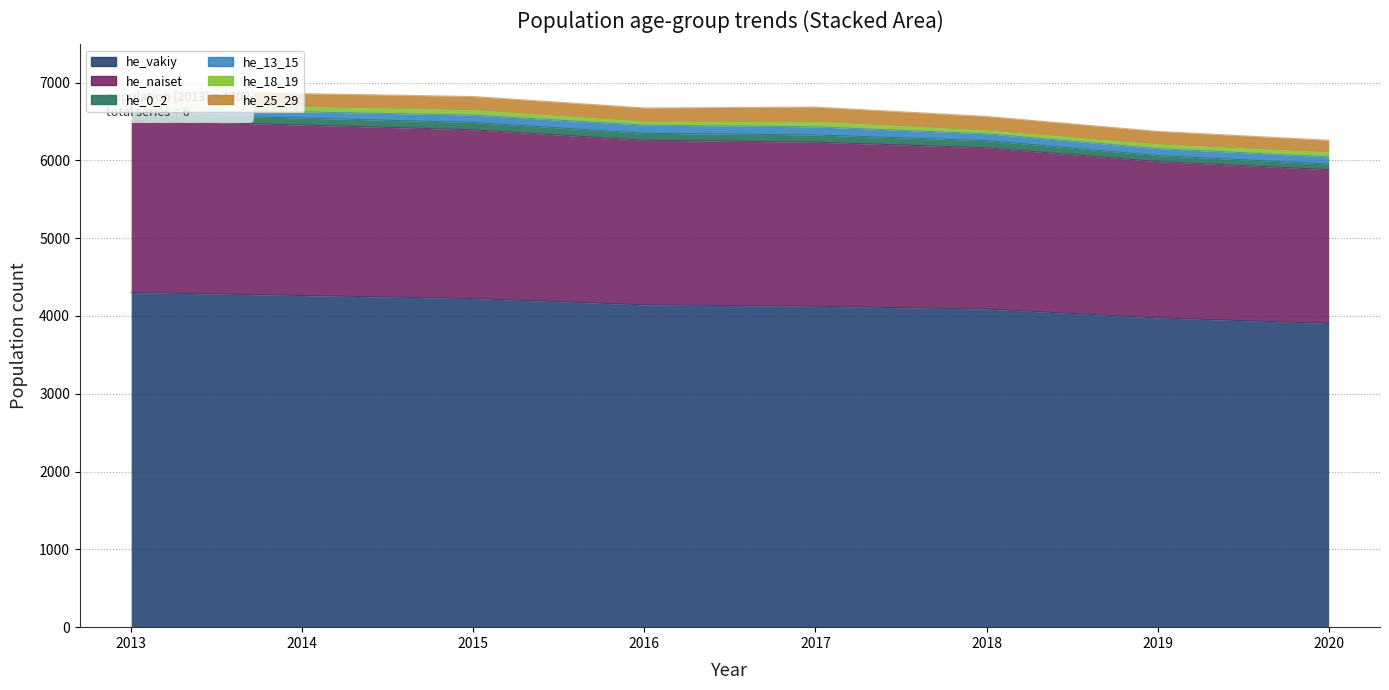

Rank the series by their maximum value, from highest to lowest.

he_vakiy, he_naiset, he_25_29, he_13_15, he_0_2, he_18_19